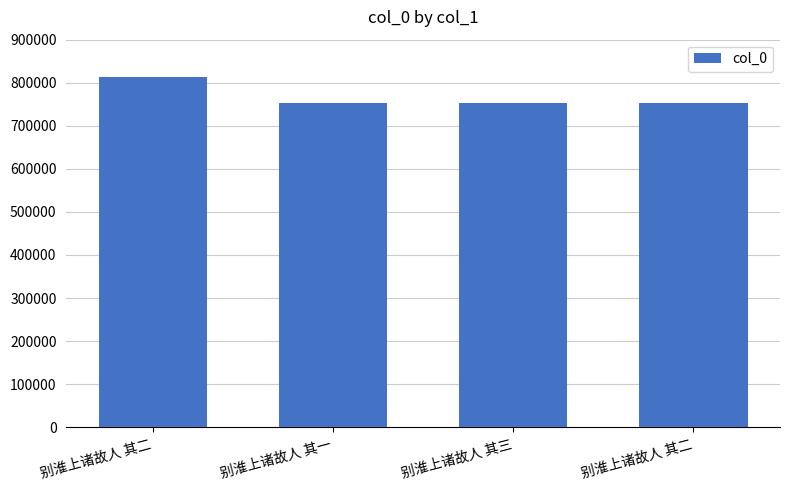

How many bars are there in total?

4